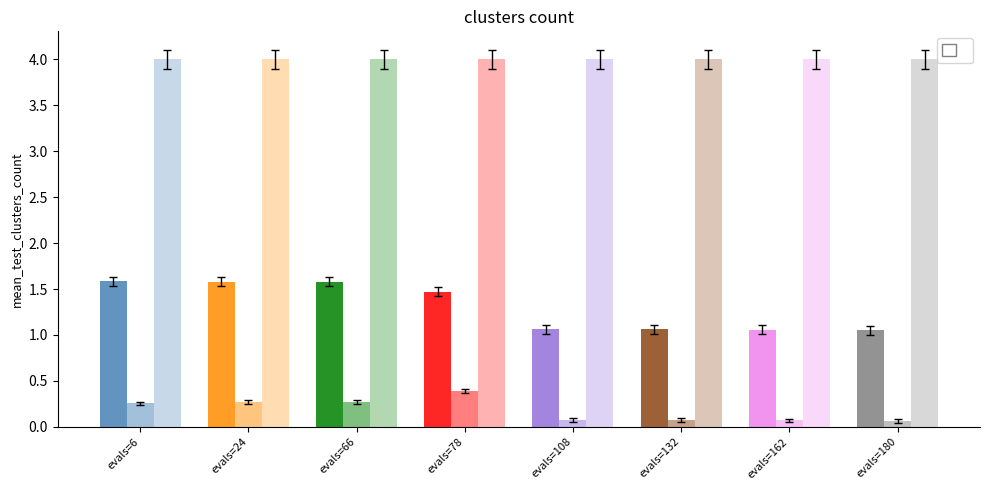

Reading right to left, extract all data points from this chart.

mean: 1.1	1.1	1.1	1.1	1.5	1.6	1.6	1.6
best: 0.1	0.1	0.1	0.1	0.4	0.3	0.3	0.3
worst: 4.0	4.0	4.0	4.0	4.0	4.0	4.0	4.0